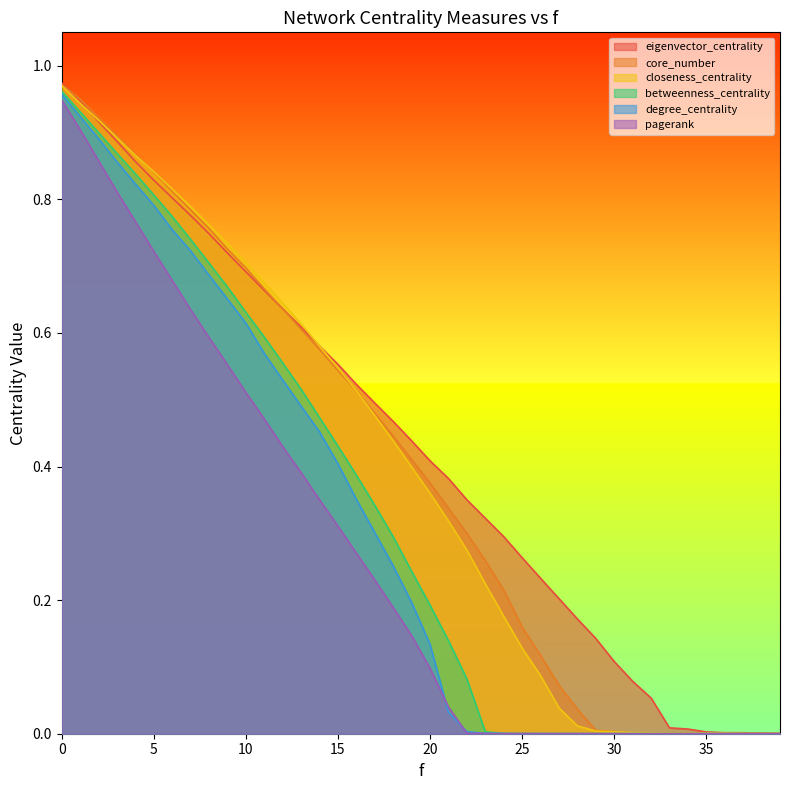

Which series has the widest spread of values?

eigenvector_centrality